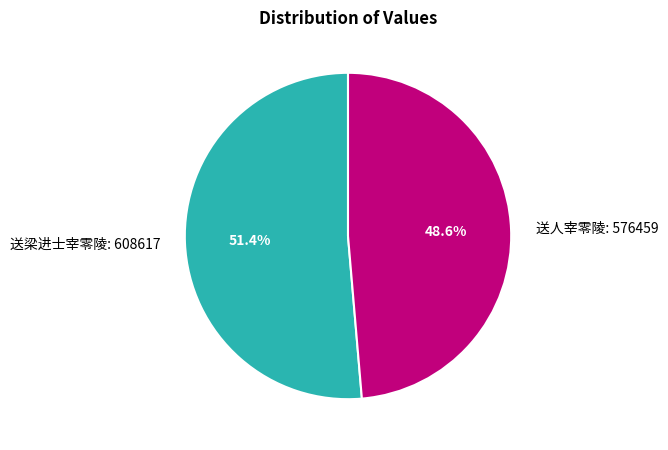

Does 送人宰零陵 account for over 50% of the chart?

No